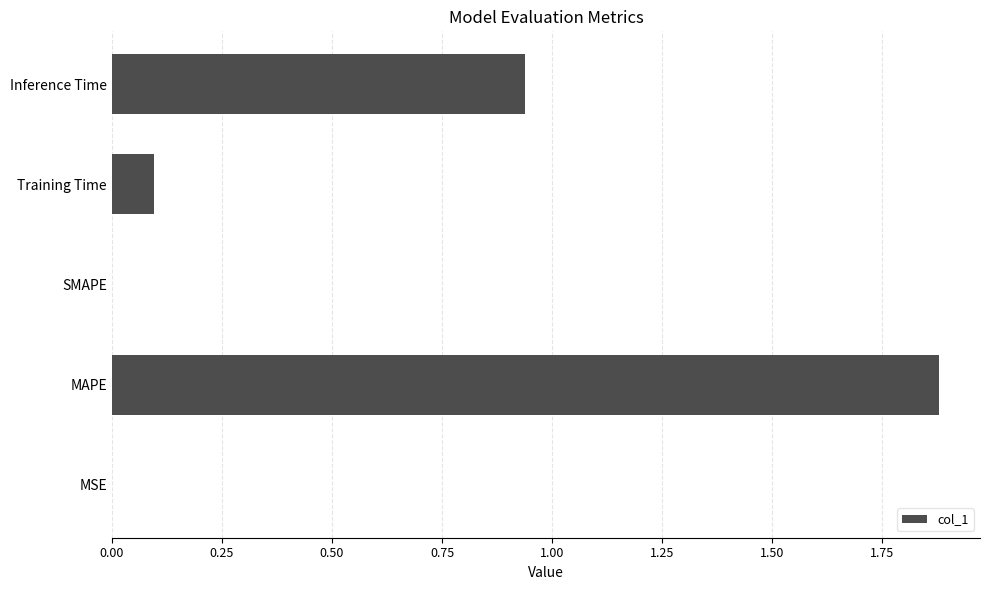

At which category does the chart reach its peak across all series?

MAPE